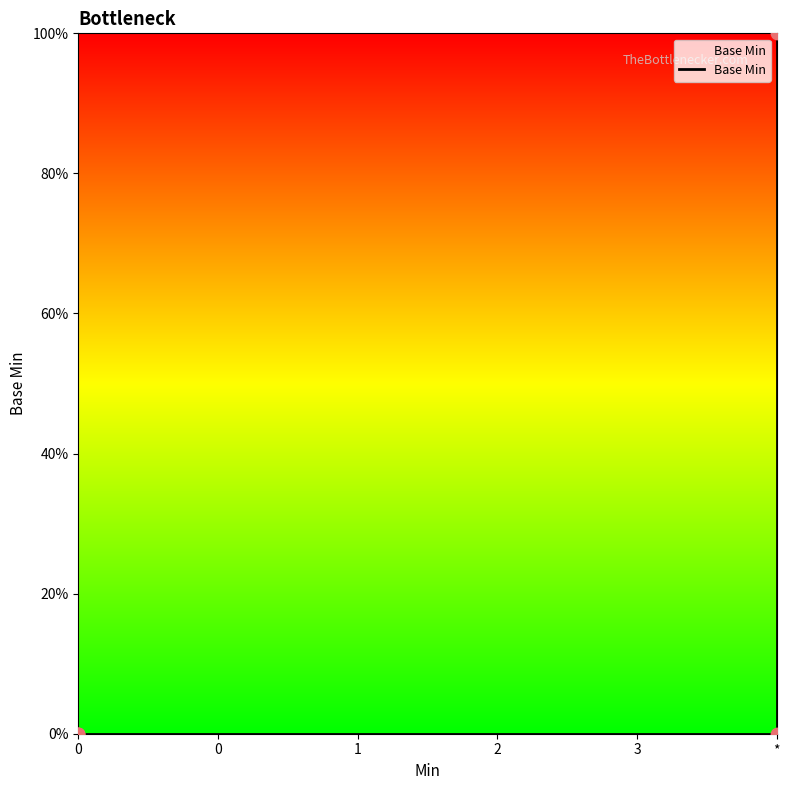

What is the change in value from 0 to *?

+5